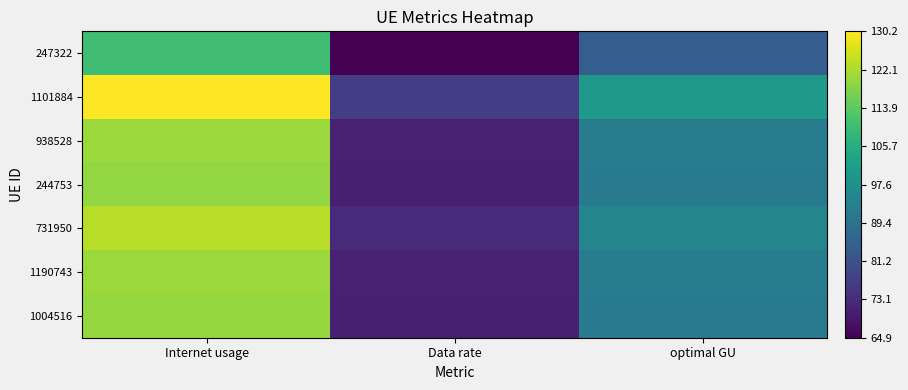

Which series changed the most between Internet usage and Data rate?

1101884